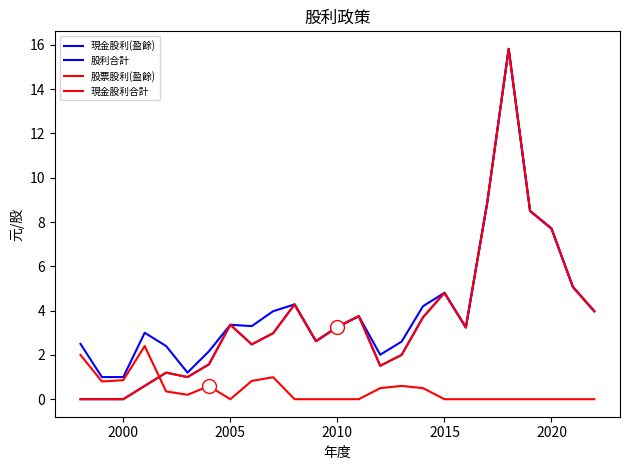

Is this an area chart (filled region under the line)?

No